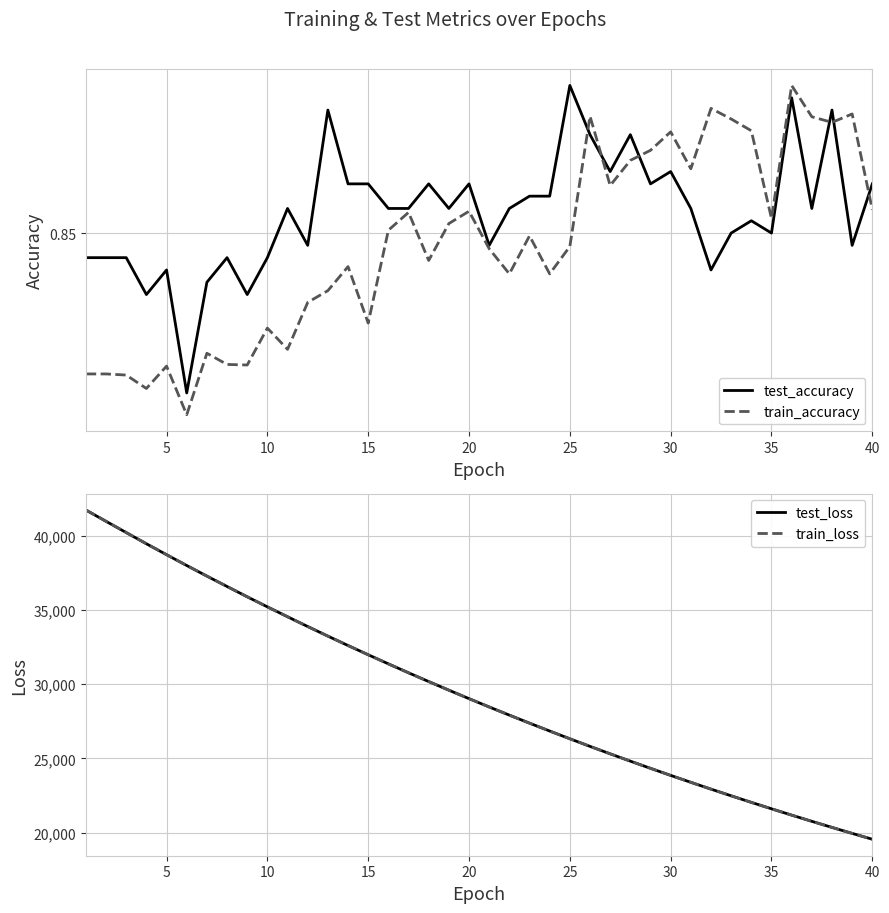

Is this an area chart (filled region under the line)?

No